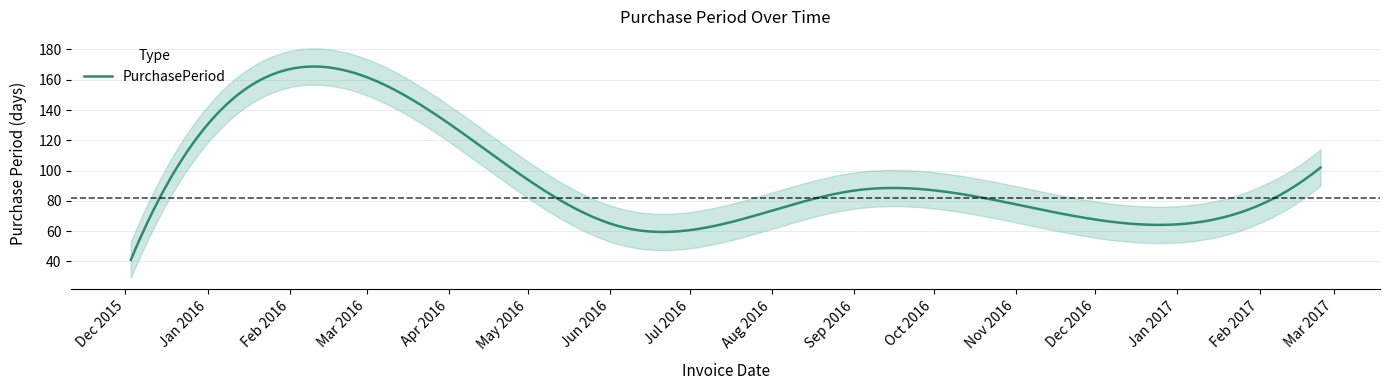

What is the sum of all values?

490